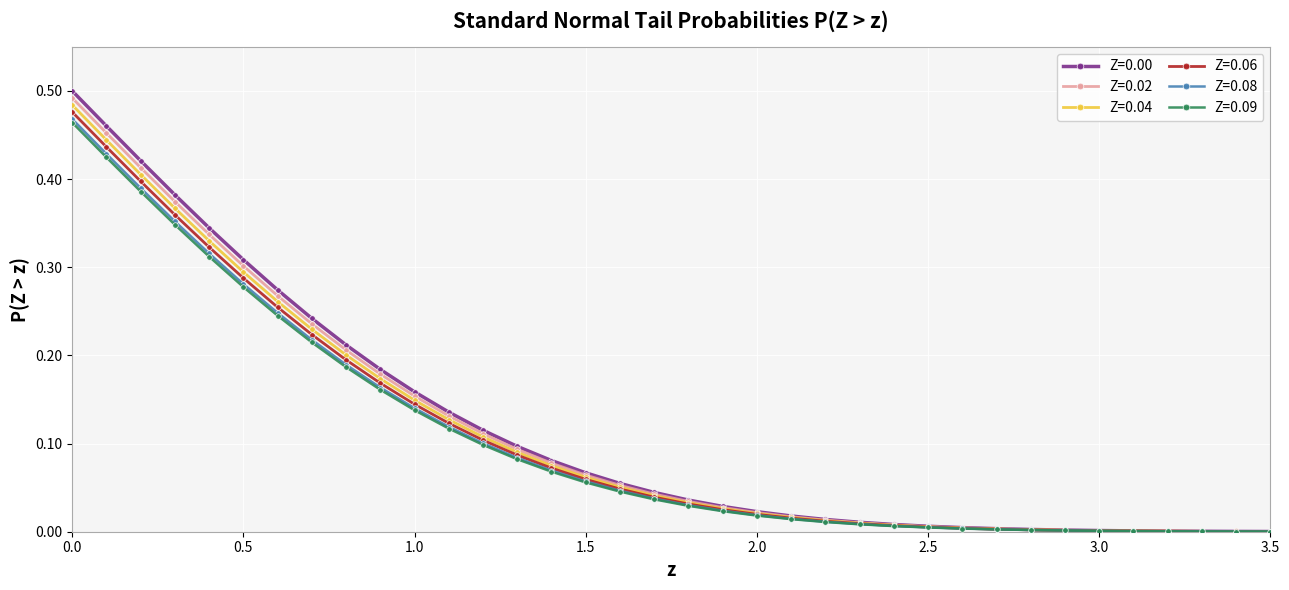

How many categories are shown in the chart?

36